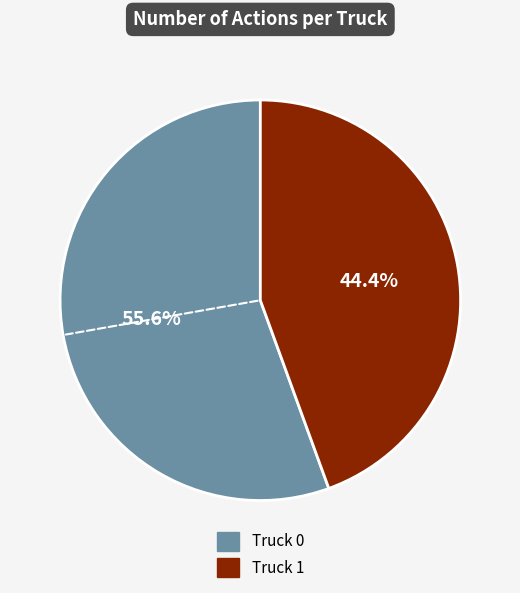

What is the total percentage of Truck 0 and Truck 1?

100.0%